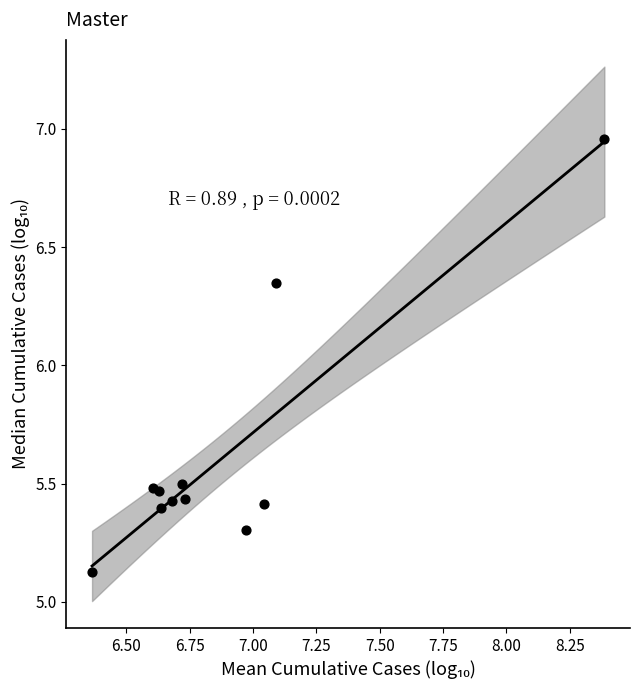

What is the range of Y values (max minus min)?

1.8